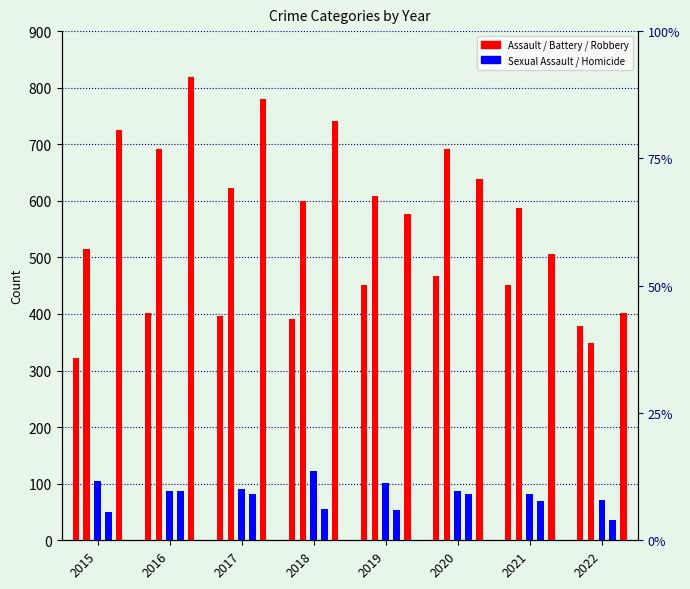

What is the total value across all series at 2015?

1719